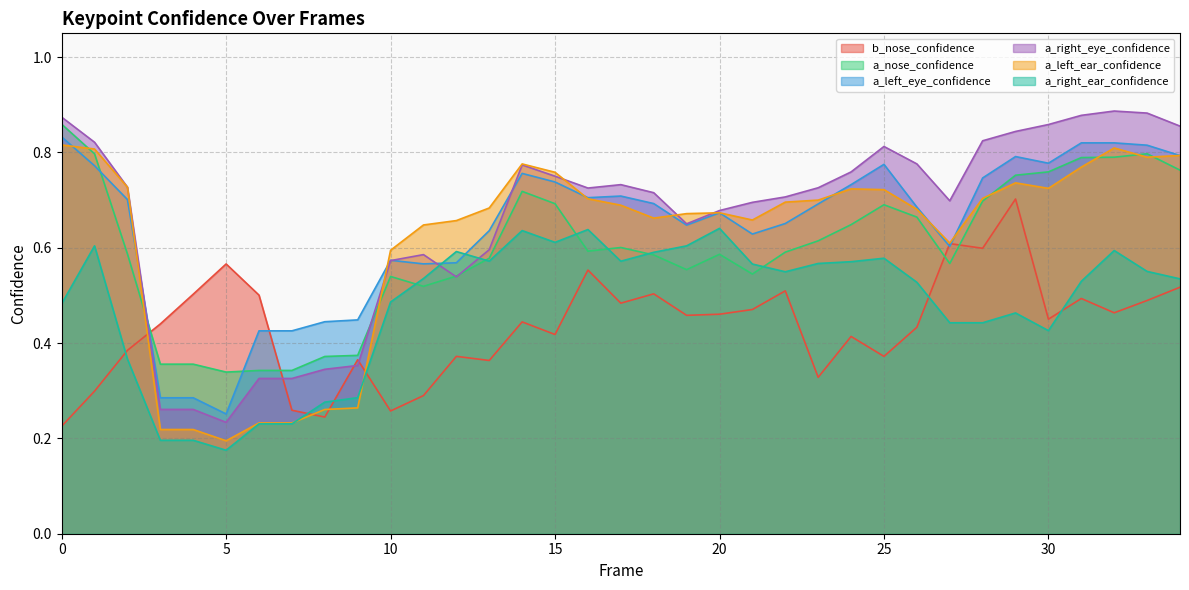

What is the sum of the b_nose_confidence values at 30 and 23?

0.8